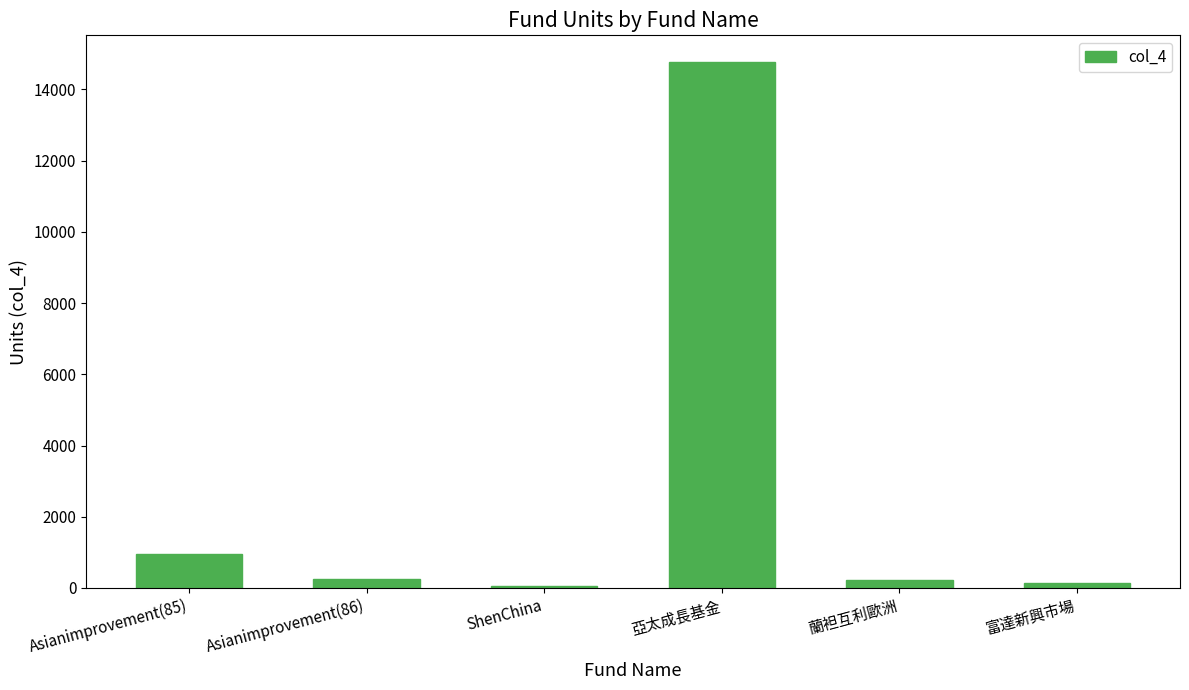

At which label is the value closest to 7422?

Asianimprovement(85)